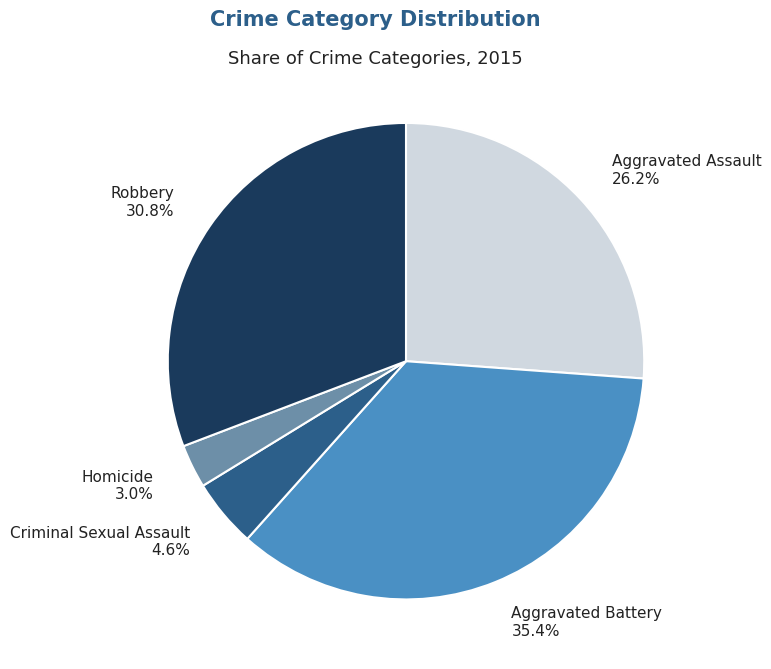

Which has a higher value, Robbery or Criminal Sexual Assault?

Robbery